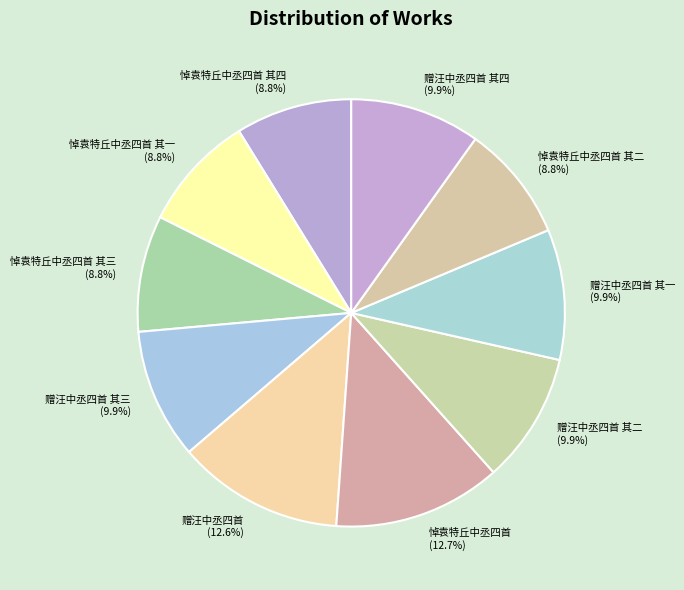

Is the sum of 赠汪中丞四首 (12.6%) and 悼袁特丘中丞四首 其一 (8.8%) greater than half?

No